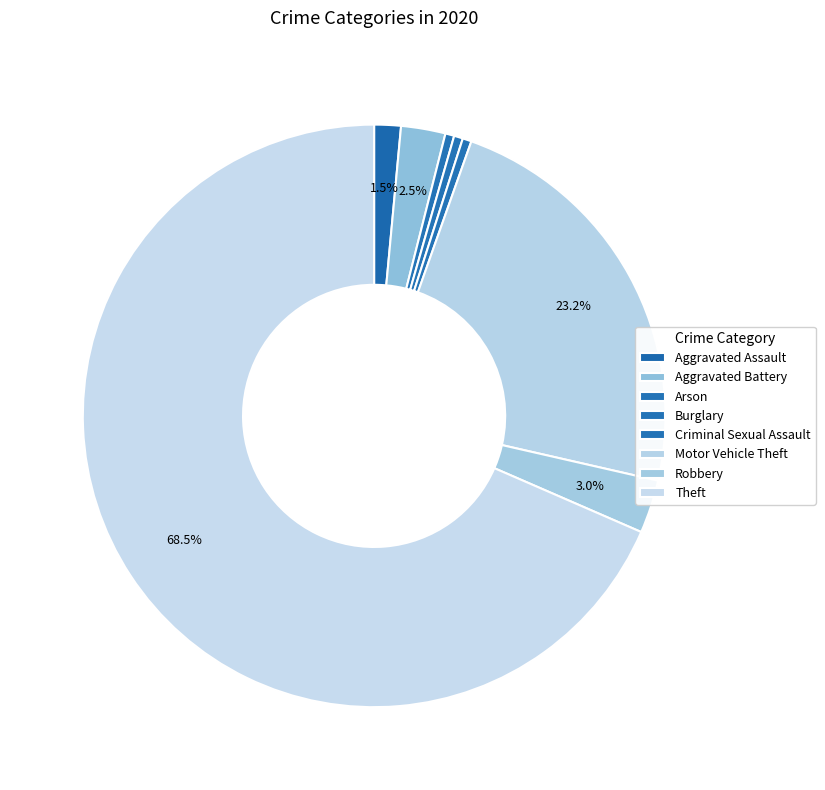

How many segments does this pie chart have?

8